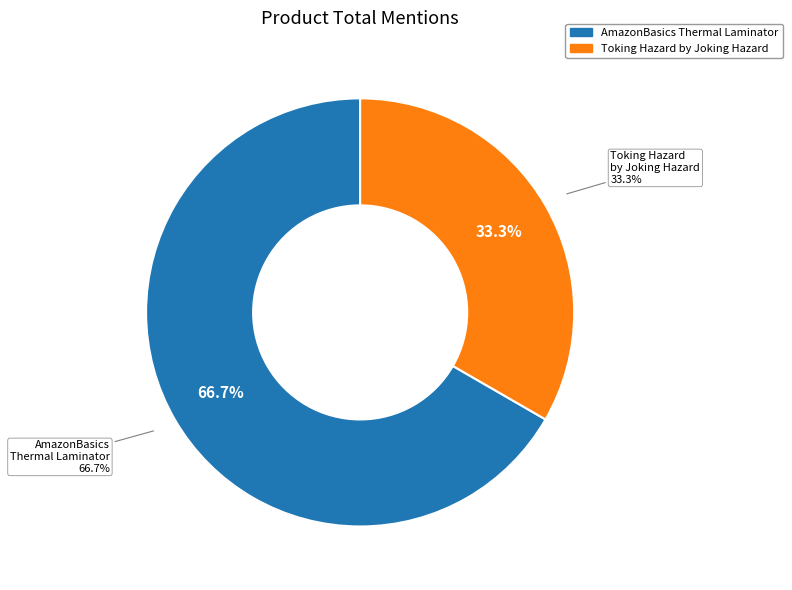

Which category accounts for the majority?

AmazonBasics Thermal Laminator